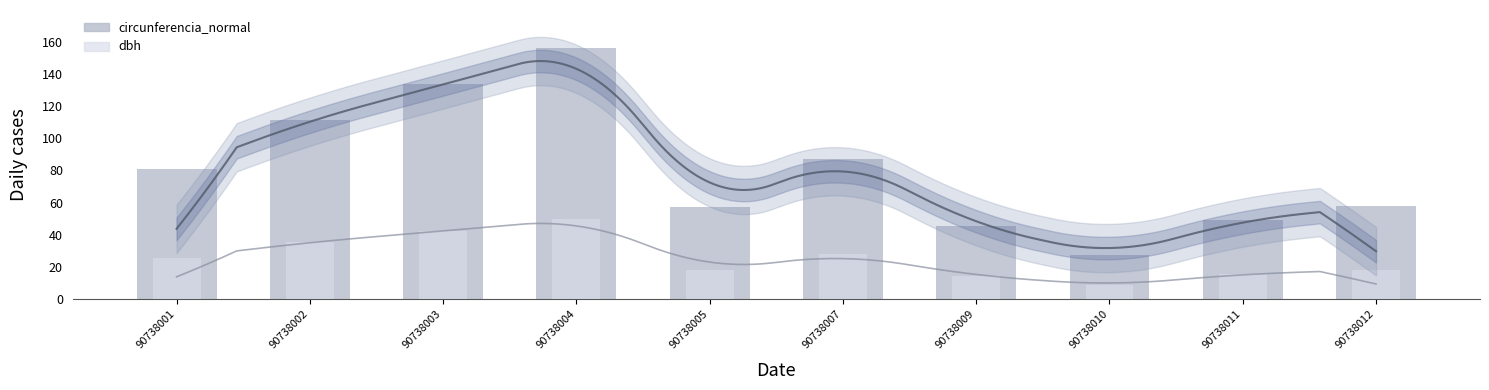

The value of dbh at 90738002 is 7.5. True or false?

False